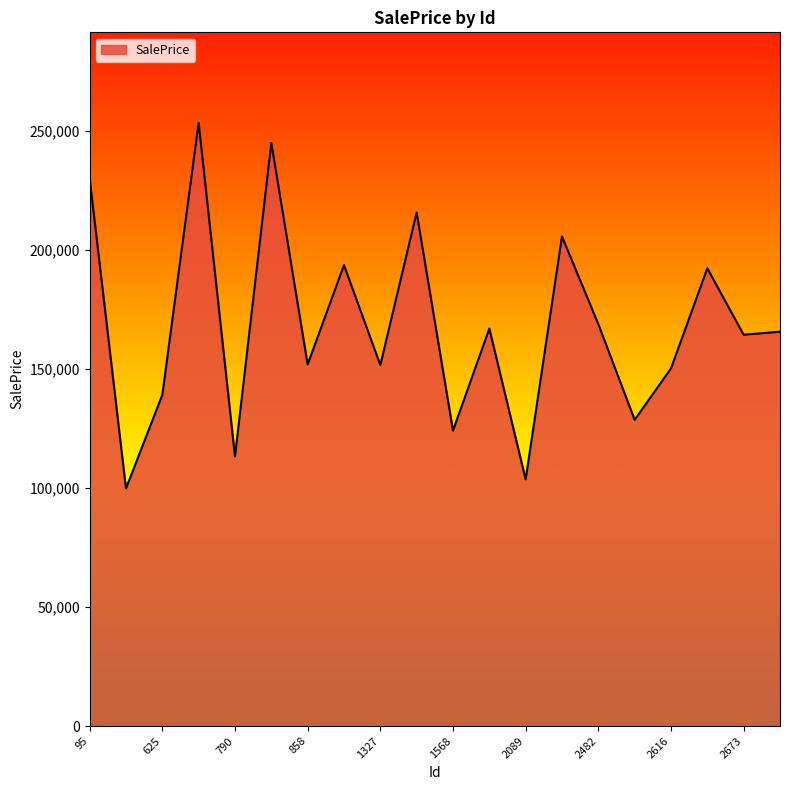

True or false: there are more than 0 points higher than both neighbors.

True